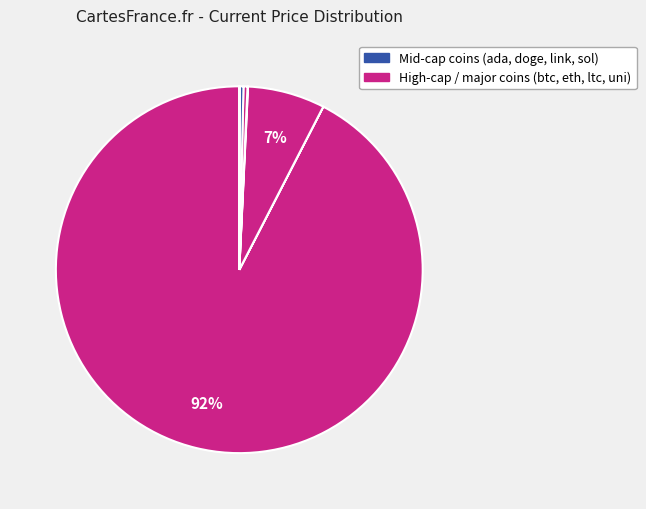

Which slice represents more than half of the pie?

btc